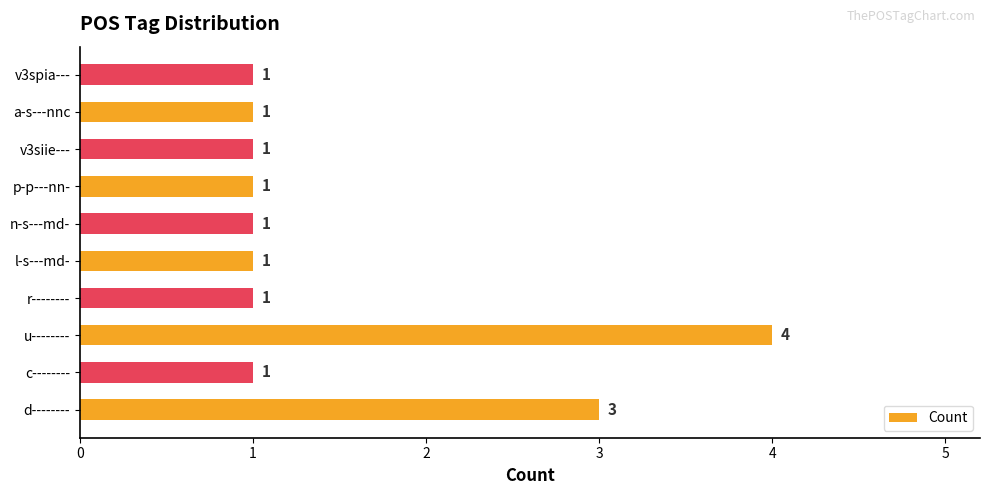

What is the ratio of the value at d-------- to the value at v3siie---?

3.0